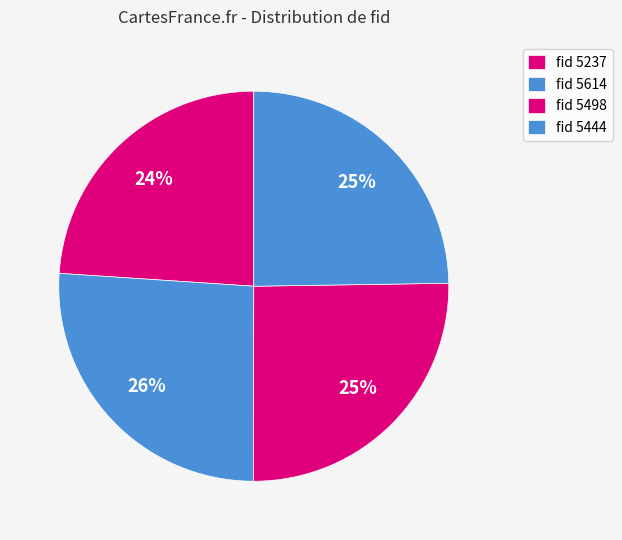

How many slices are in this pie chart?

4